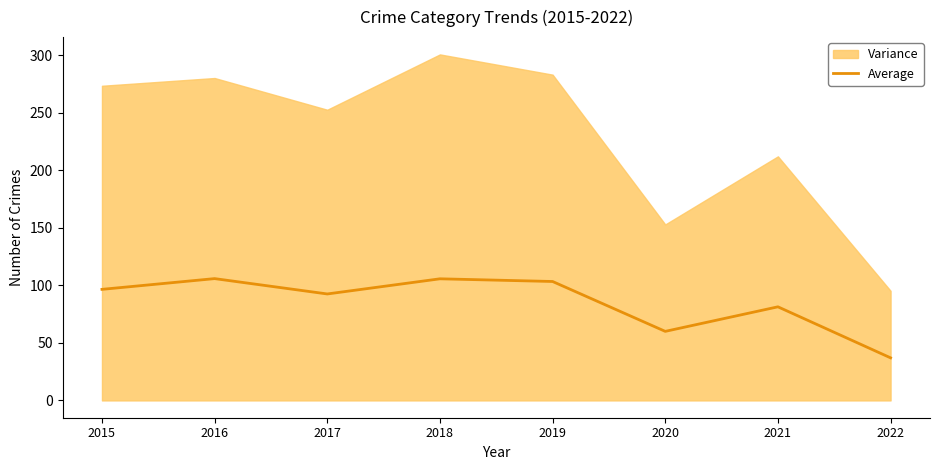

What is the maximum value for Average?

105.8